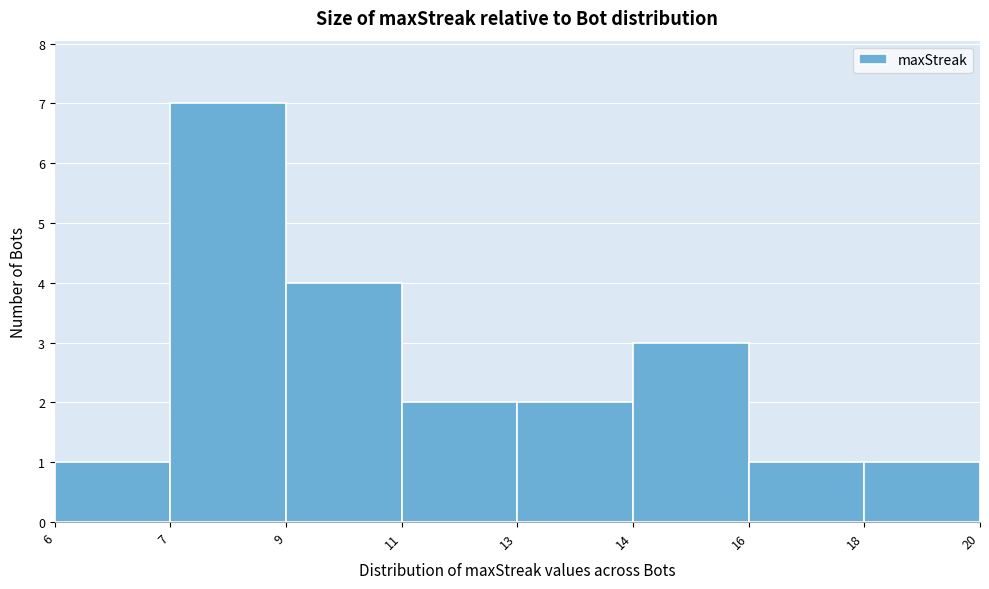

Reading right to left, extract all data points from this chart.

1	1	3	2	2	4	7	1